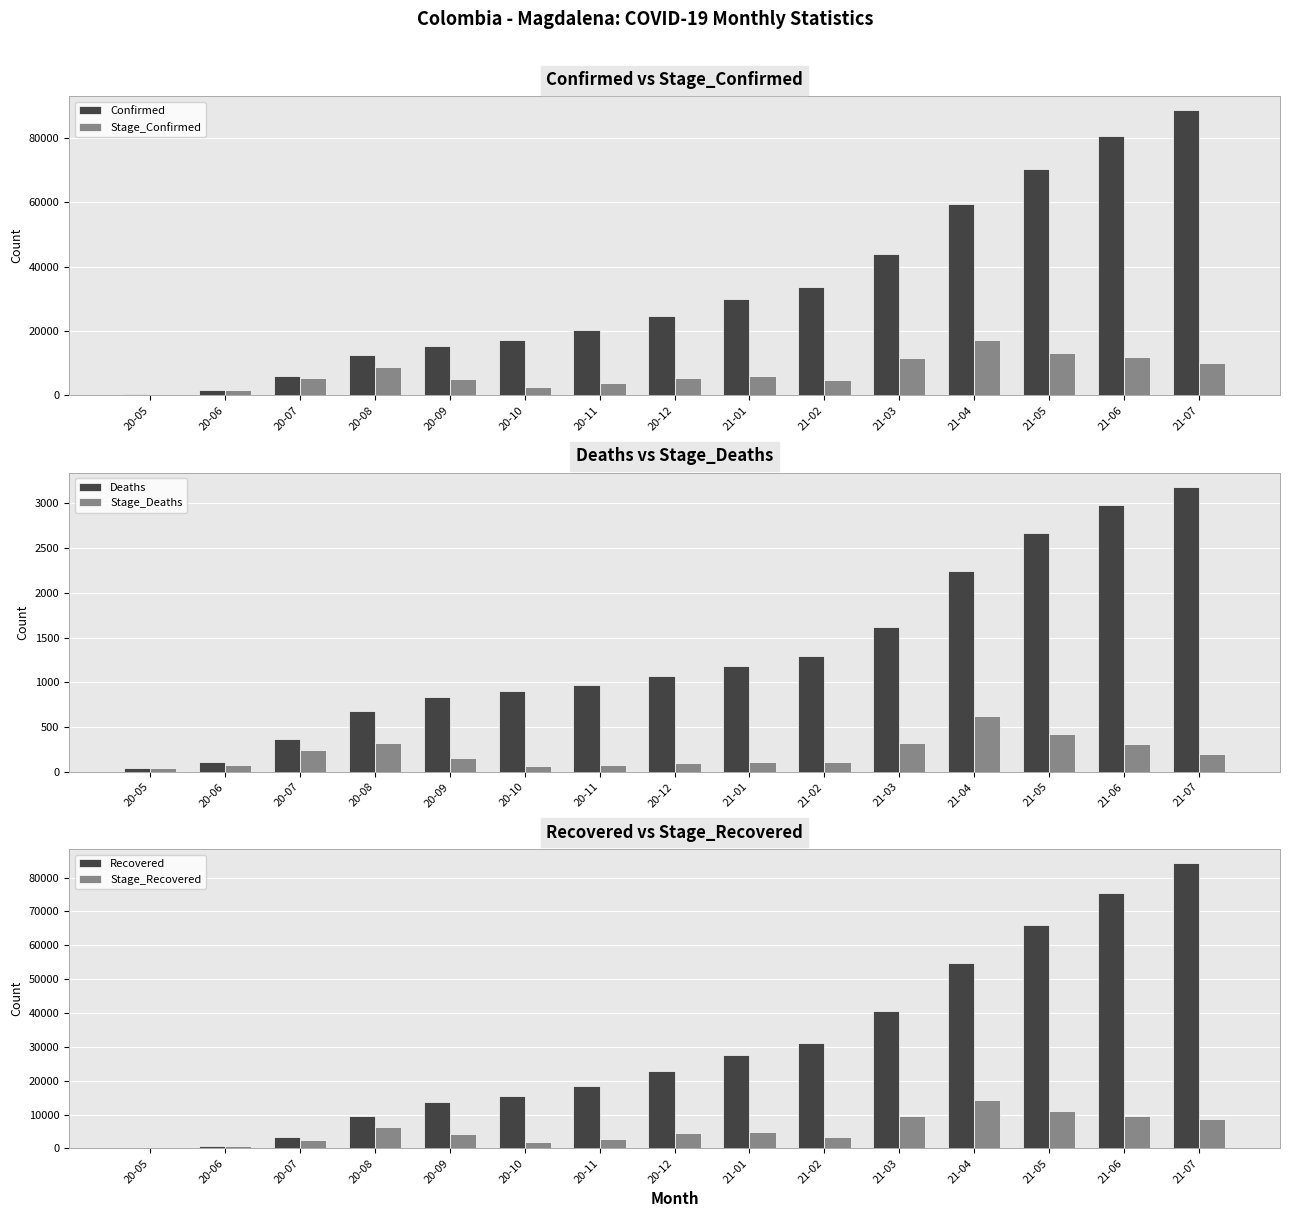

Does the chart contain stacked bars?

No